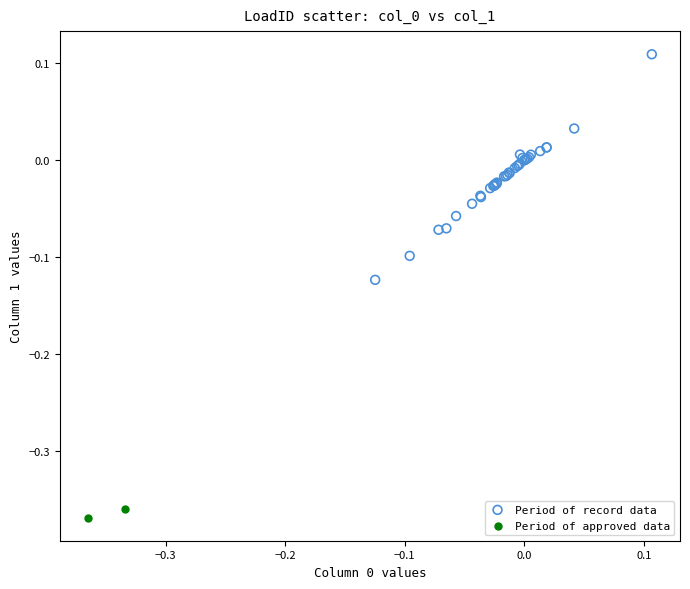

What are all the series names shown in the legend?

Period of record data, Period of approved data